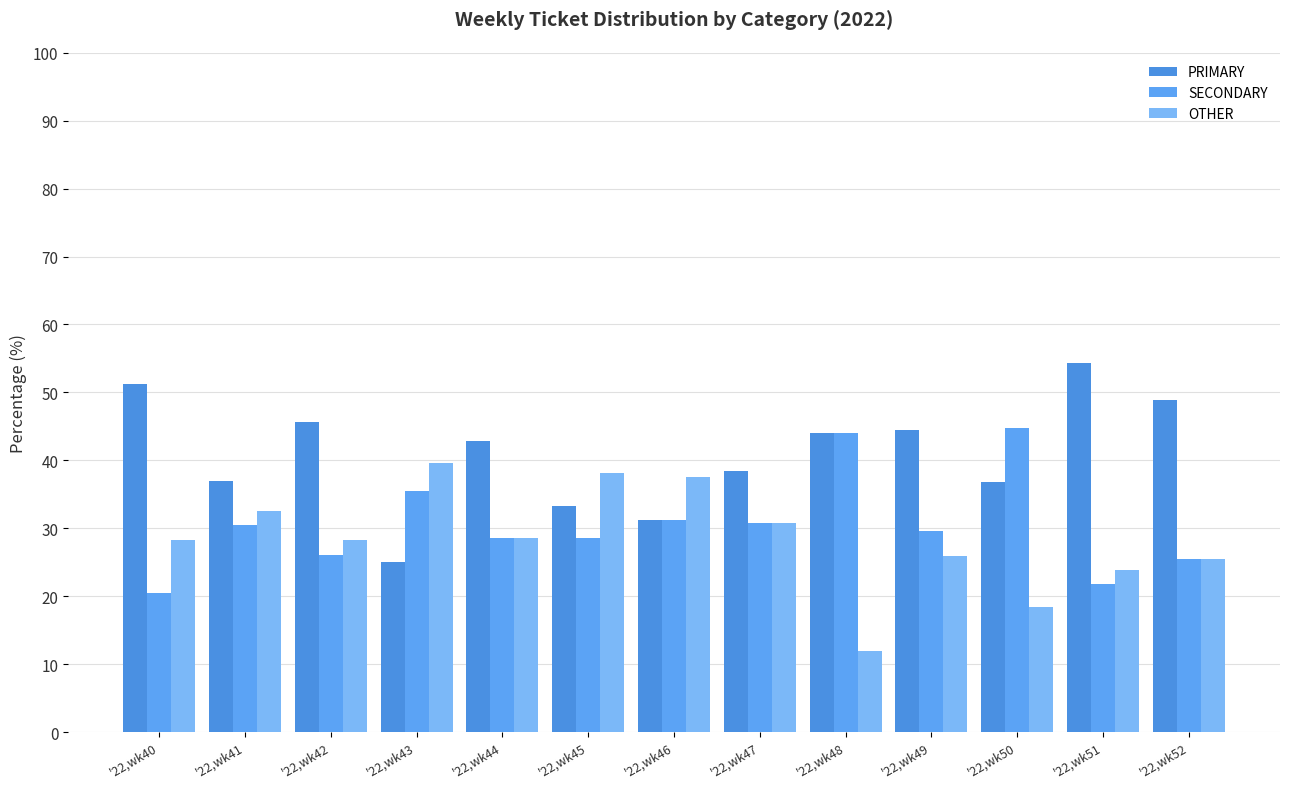

Are the bars grouped side by side (vs. stacked)?

Yes